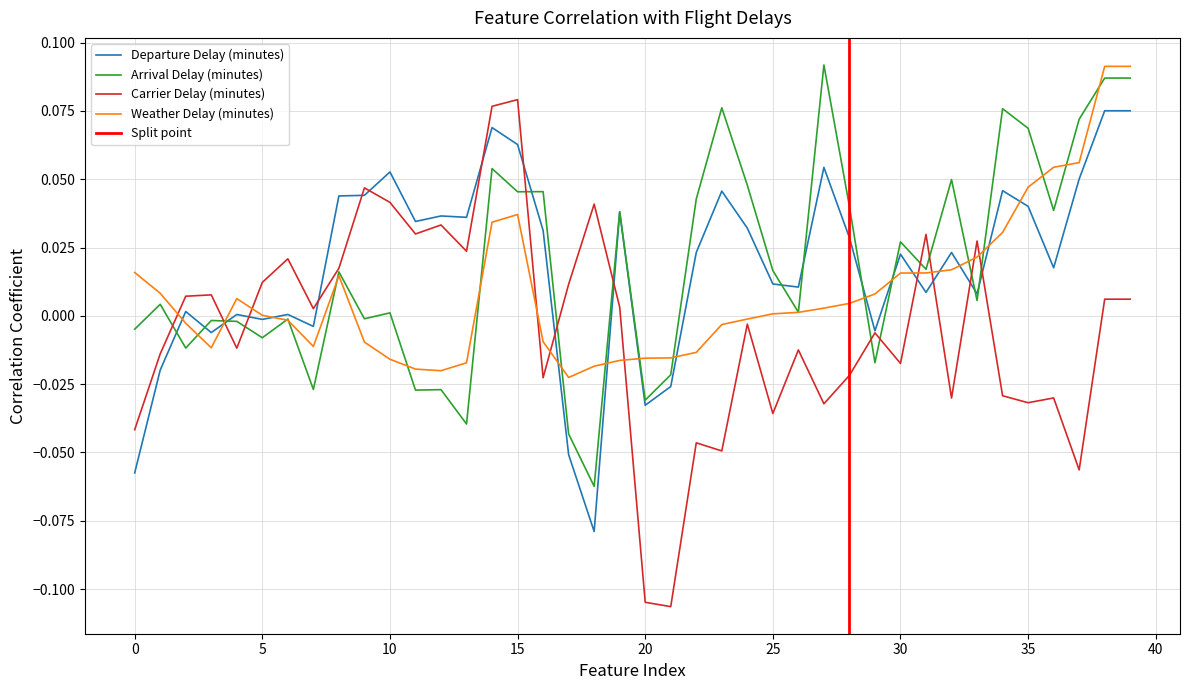

True or false: Carrier Delay (minutes) has more than 2 points higher than both neighbors.

True